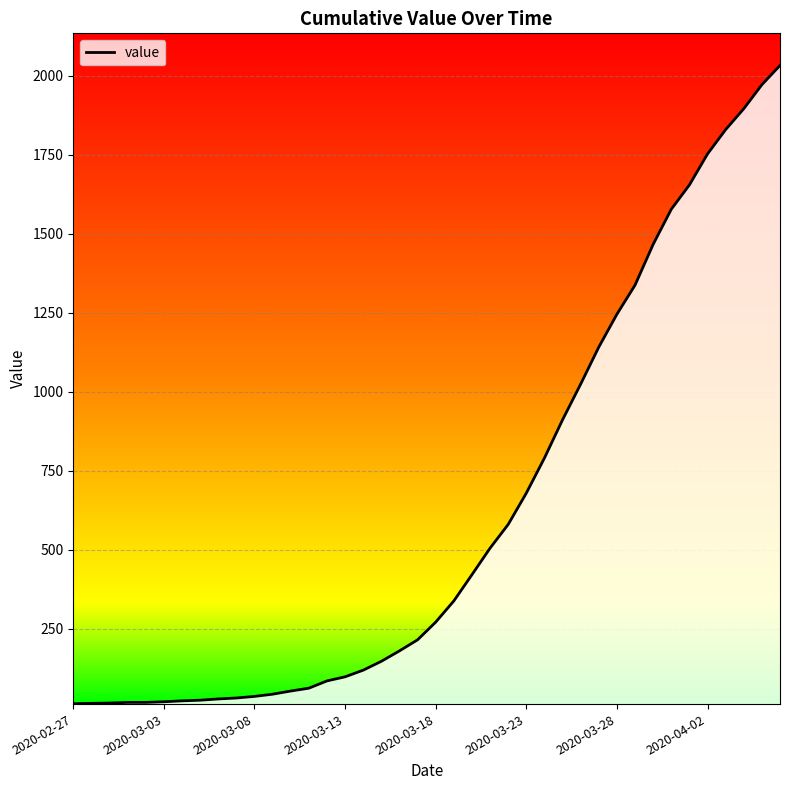

What is the greatest value displayed?

2032